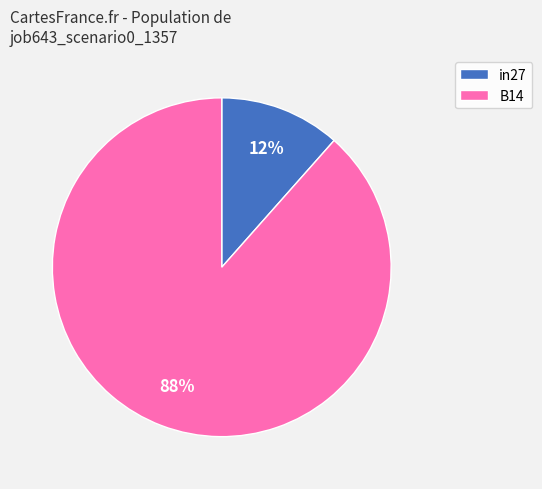

To the nearest percent, what percentage of the pie is B14?

88%